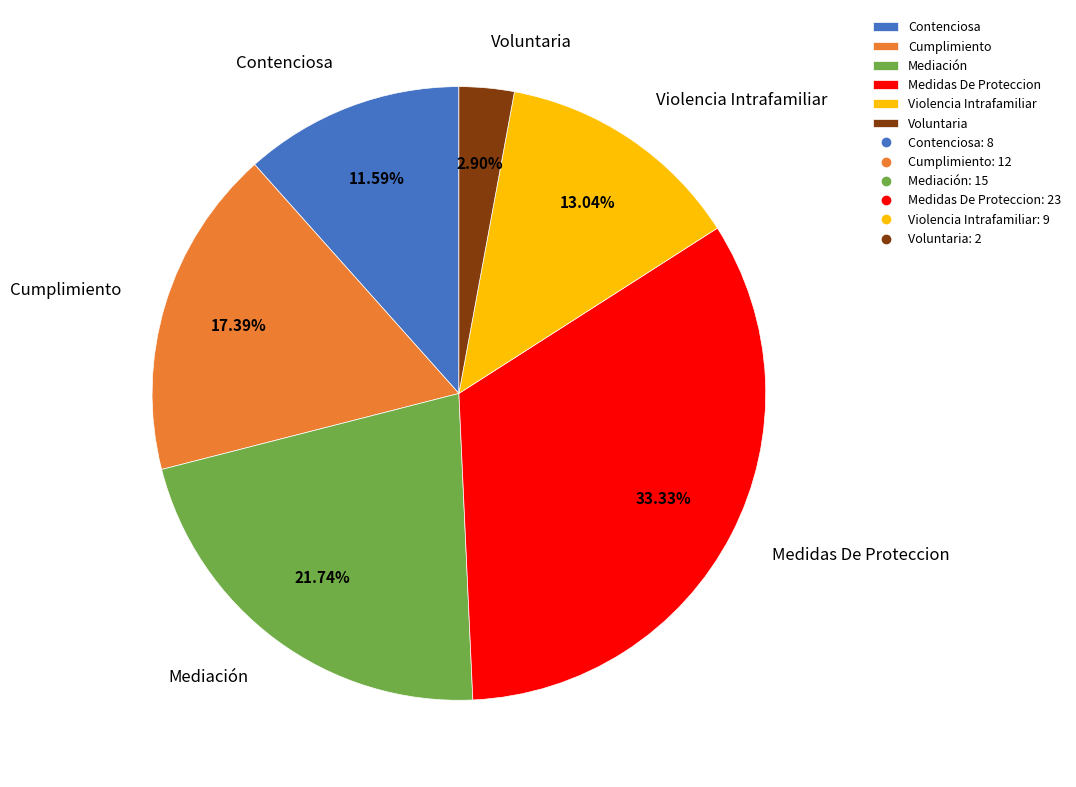

What portion of the pie excludes Cumplimiento?

82.6%